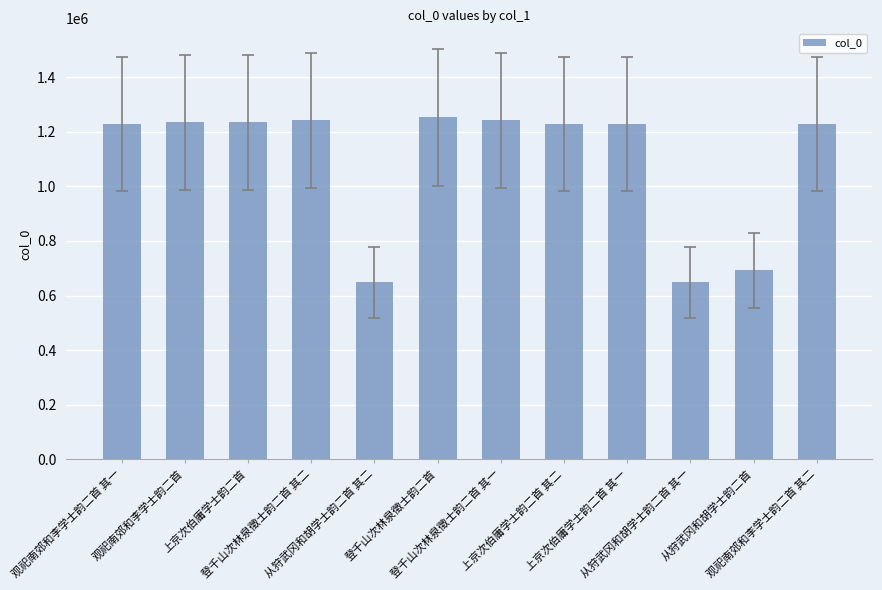

What is the difference between the maximum and second lowest values?

605084